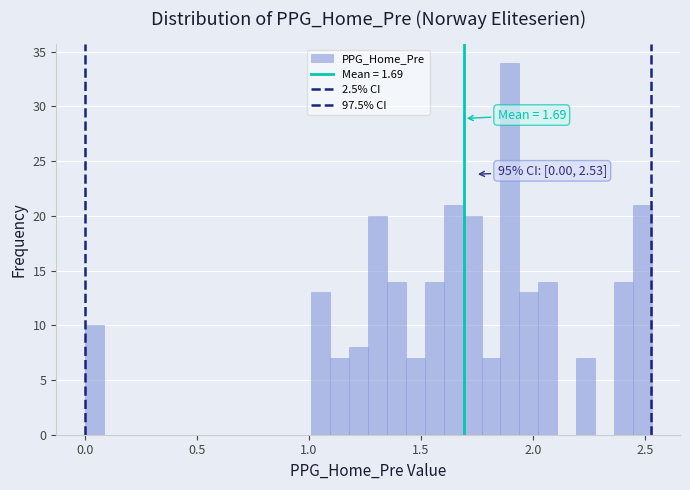

Around what value on the x-axis is the tallest bar? Give the approximate position of its centre, as read against the axis.

1.90